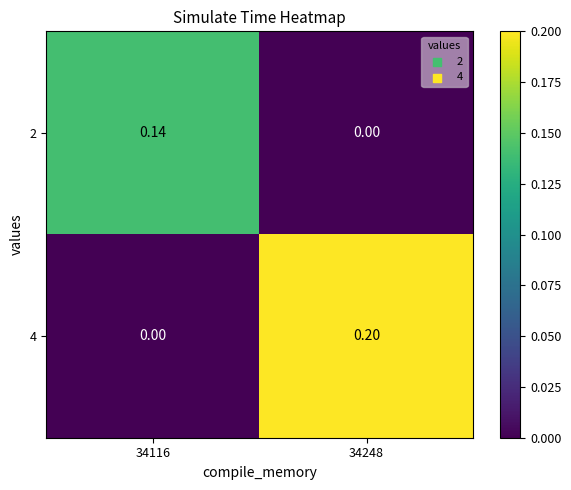

Reading left to right, what are all the values shown in this chart?

2: 34116=0.1	34248=0.0
4: 34116=0.0	34248=0.2